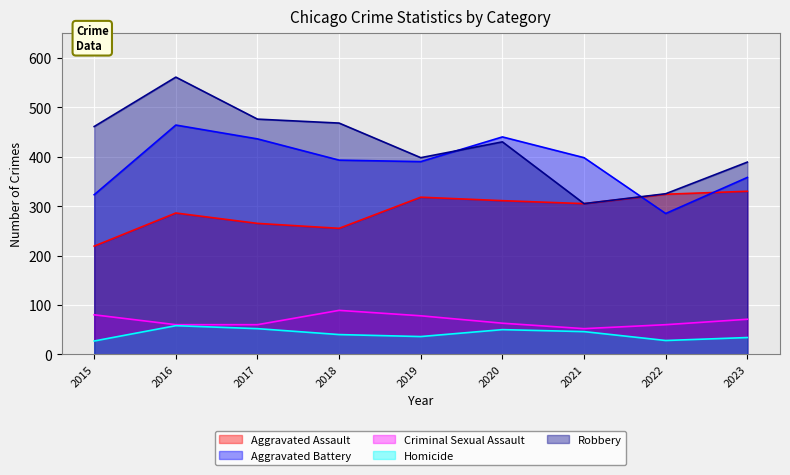

What are all the series names shown in the legend?

Aggravated Assault, Aggravated Battery, Criminal Sexual Assault, Homicide, Robbery